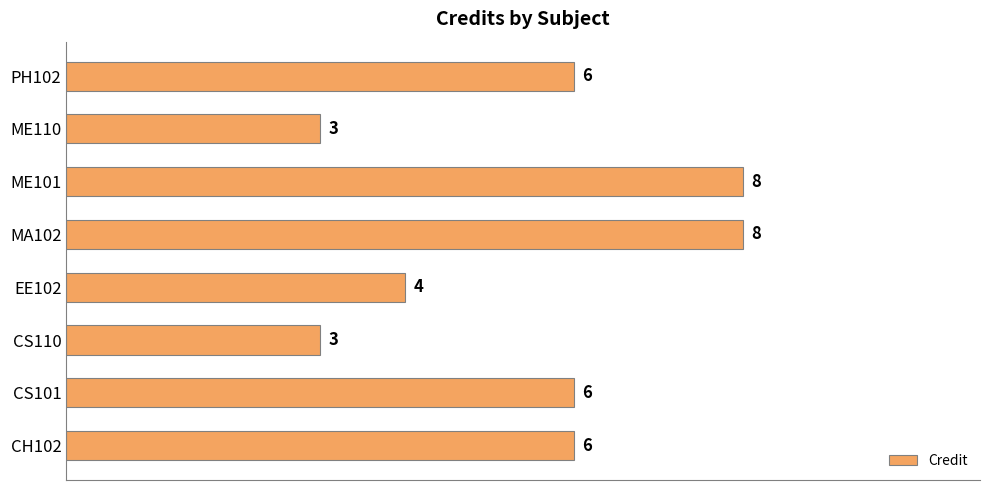

Is it true that the value at EE102 is 4?

True